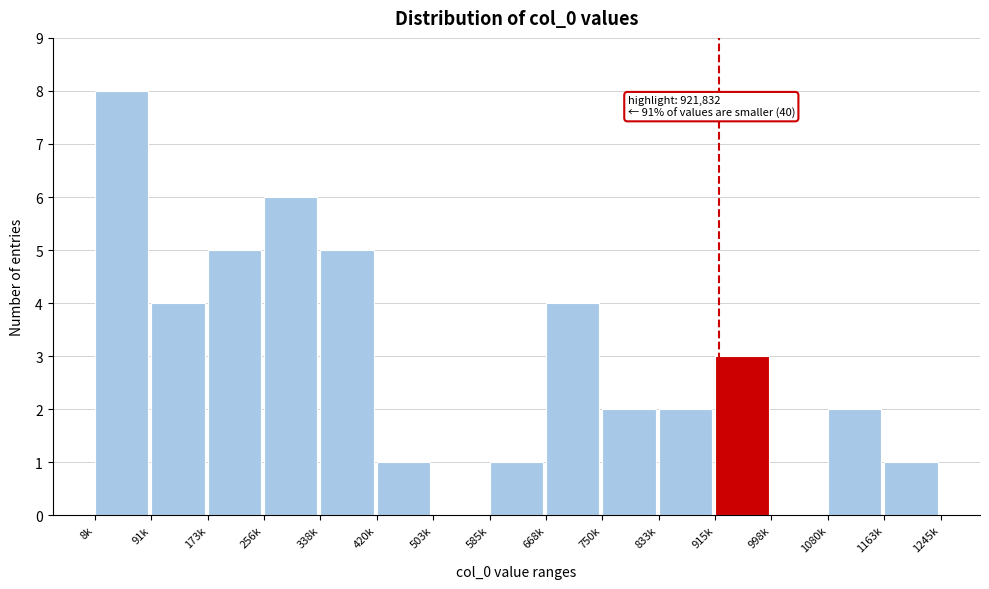

Reading left to right, extract all data points from this chart.

8k=8	91k=4	173k=5	256k=6	338k=5	420k=1	503k=0	585k=1	668k=4	750k=2	833k=2	915k=3	998k=0	1080k=2	1163k=1